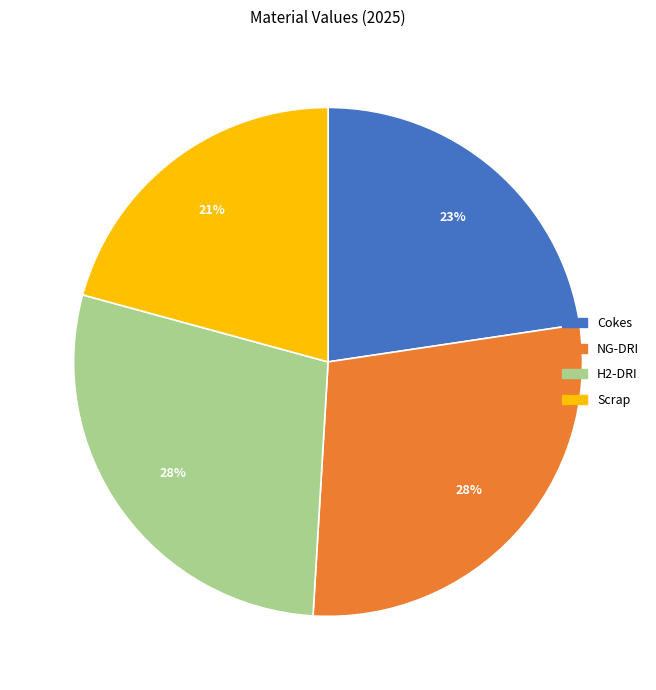

To the nearest percent, what portion does NG-DRI represent?

28%